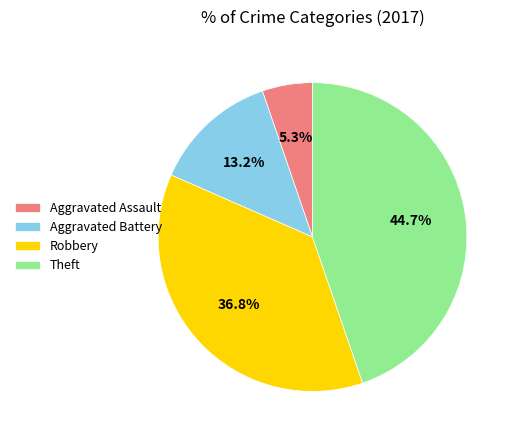

Does Aggravated Assault account for over 50% of the chart?

No